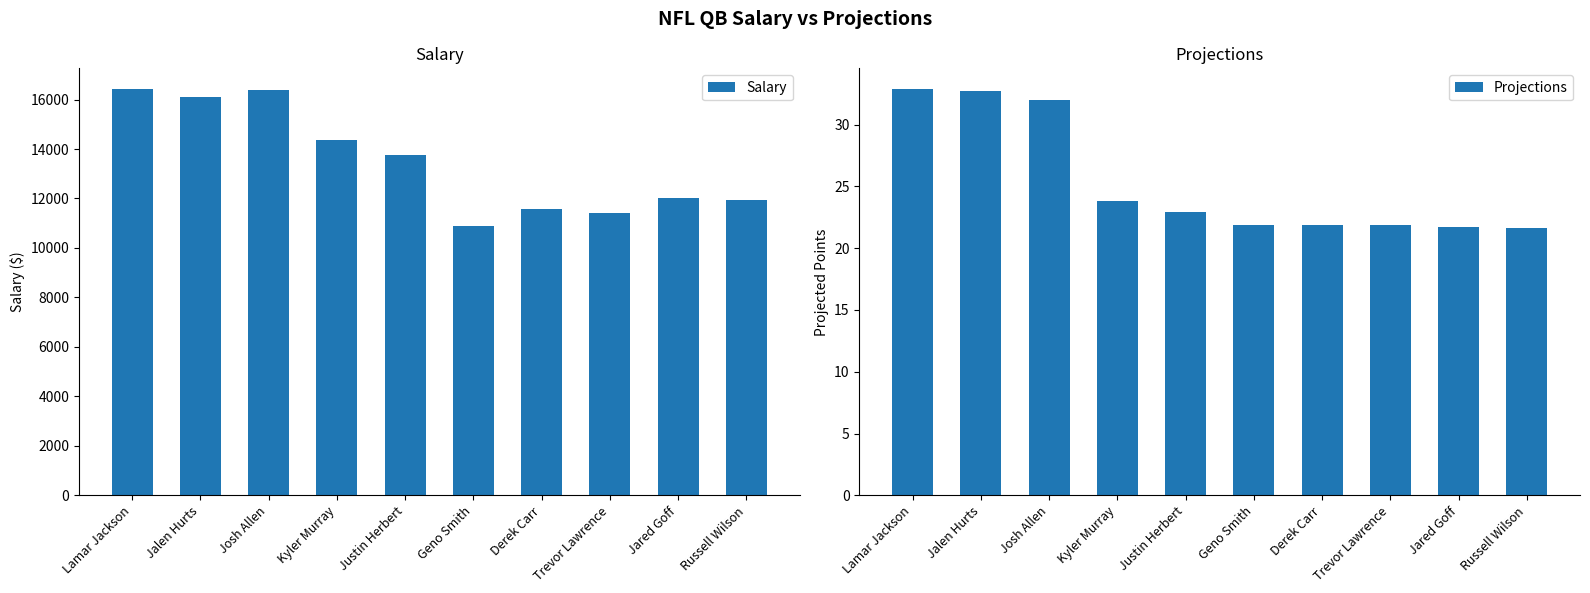

Reading right to left, list all the values displayed in this chart.

Salary: 11920.0	12000.0	11410.0	11570.0	10890.0	13770.0	14380.0	16370.0	16090.0	16440.0
Projections: 21.6	21.7	21.9	21.9	21.9	22.9	23.8	32.0	32.7	32.9